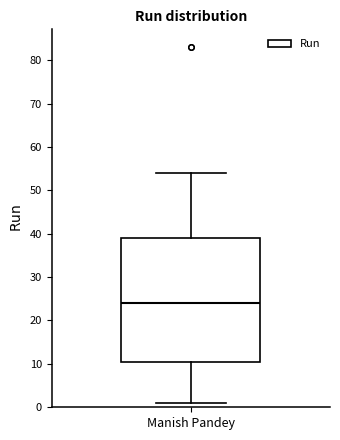

Transcribe this box plot: give where the median line is, the range the box spans, and where the two whiskers end, as read against the y-axis. The values are not printed on the chart, so give them approximately, as read against the axis.

median 24, box 11 to 39, whiskers 1 to 54